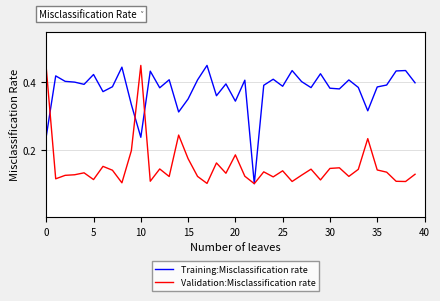

Rank the series by their average value, from lowest to highest.

Validation:Misclassification rate, Training:Misclassification rate